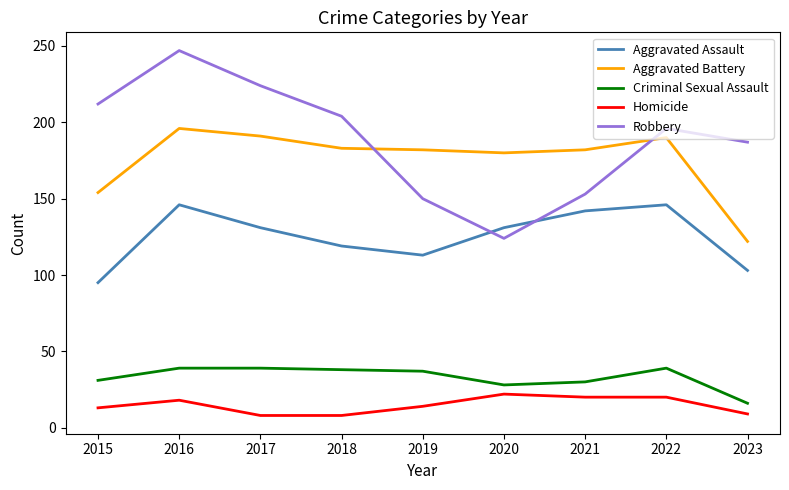

Between 2016 and 2020, which series saw the biggest shift?

Robbery